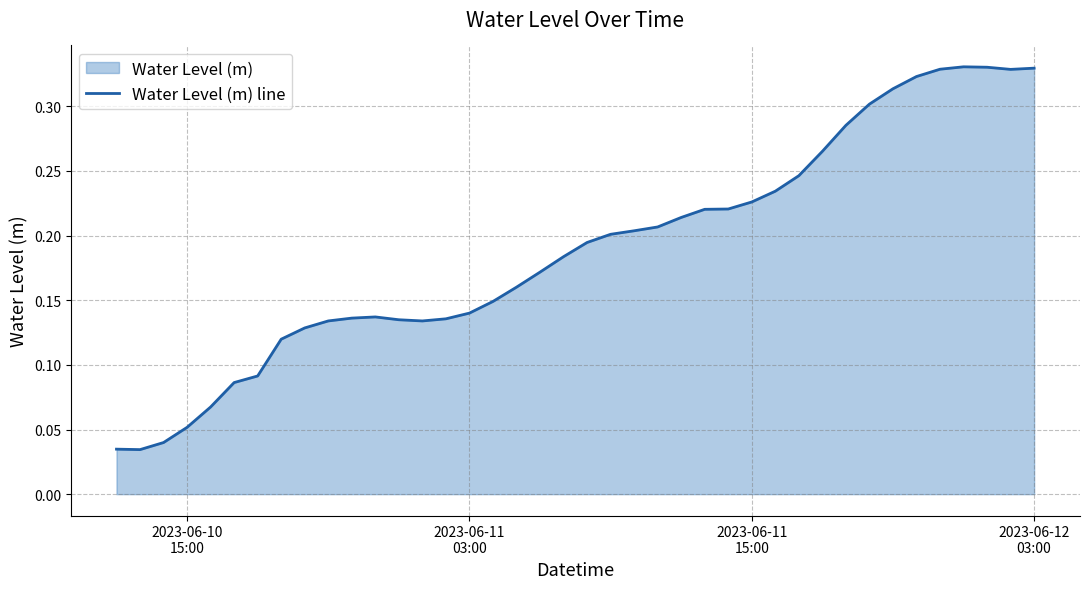

What is the greatest value displayed?

0.3